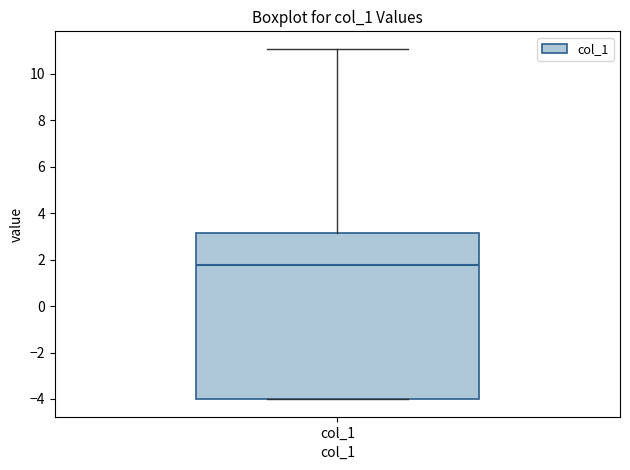

Transcribe this box plot: give where the median line is, the range the box spans, and where the two whiskers end, as read against the y-axis. The values are not printed on the chart, so give them approximately, as read against the axis.

median 1.8, box -4.0 to 3.2, whiskers -4.0 to 11.0